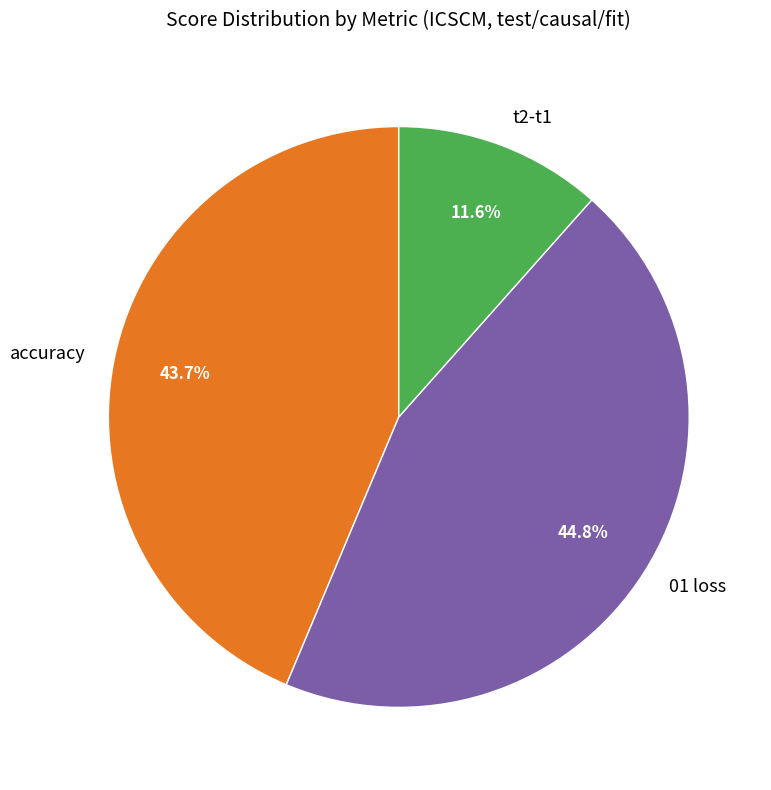

To the nearest percent, what percentage of the pie is accuracy?

44%